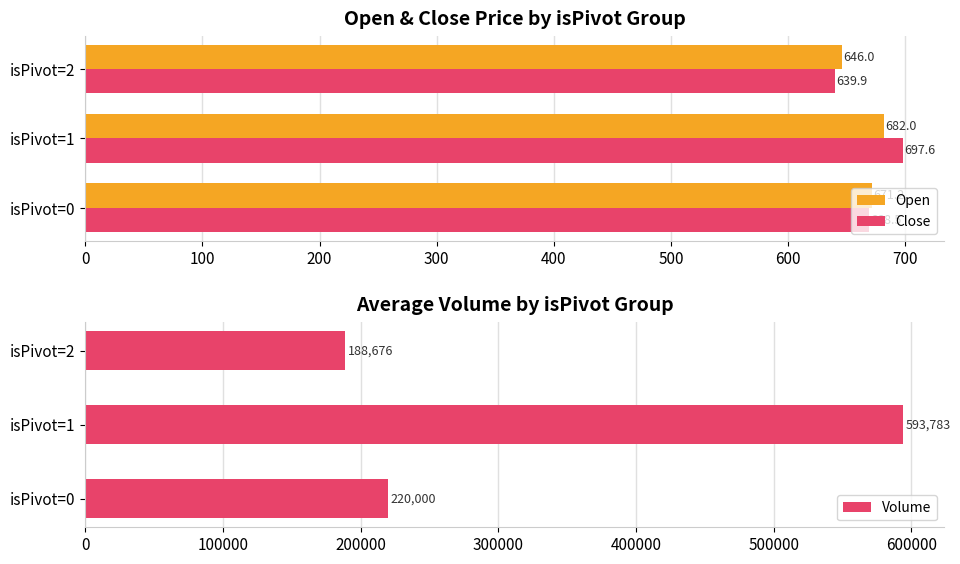

What are all the series names shown in the legend?

Open, Close, Volume